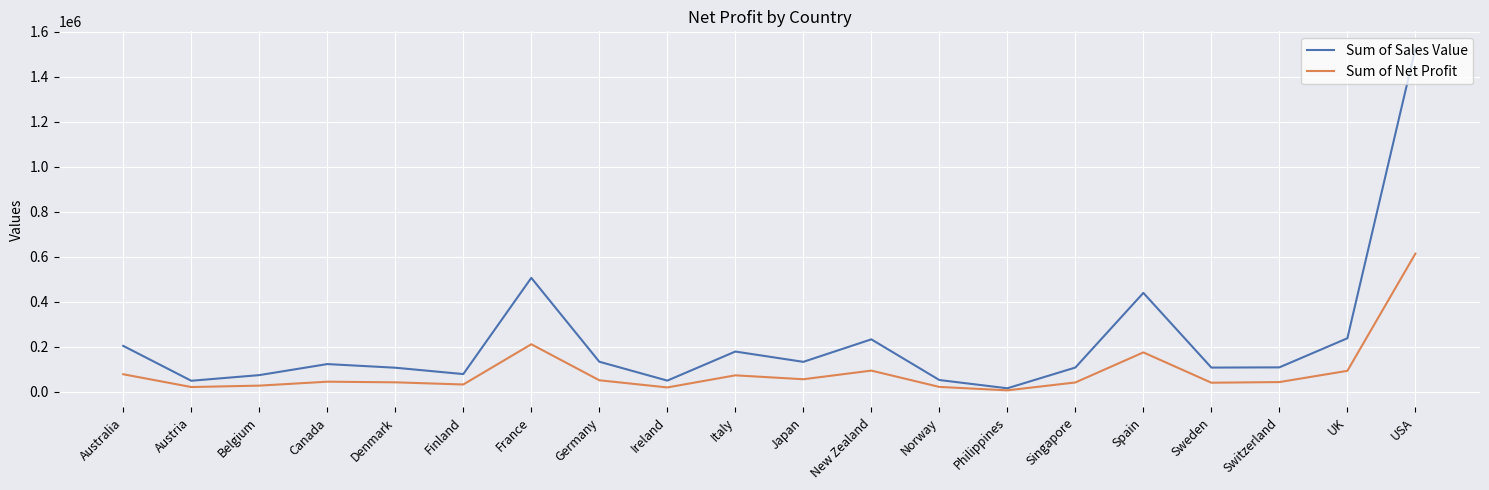

What are all the series names shown in the legend?

Sum of Sales Value, Sum of Net Profit